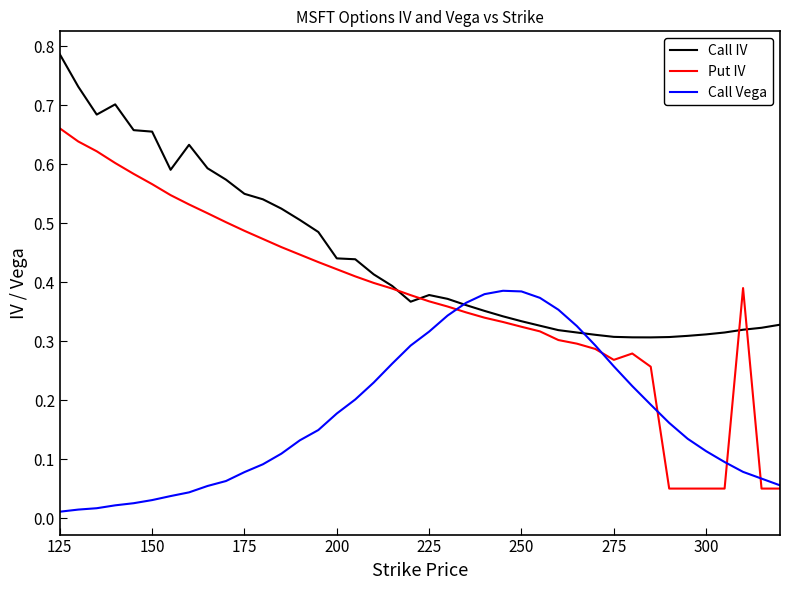

Which series has the widest spread of values?

Put IV